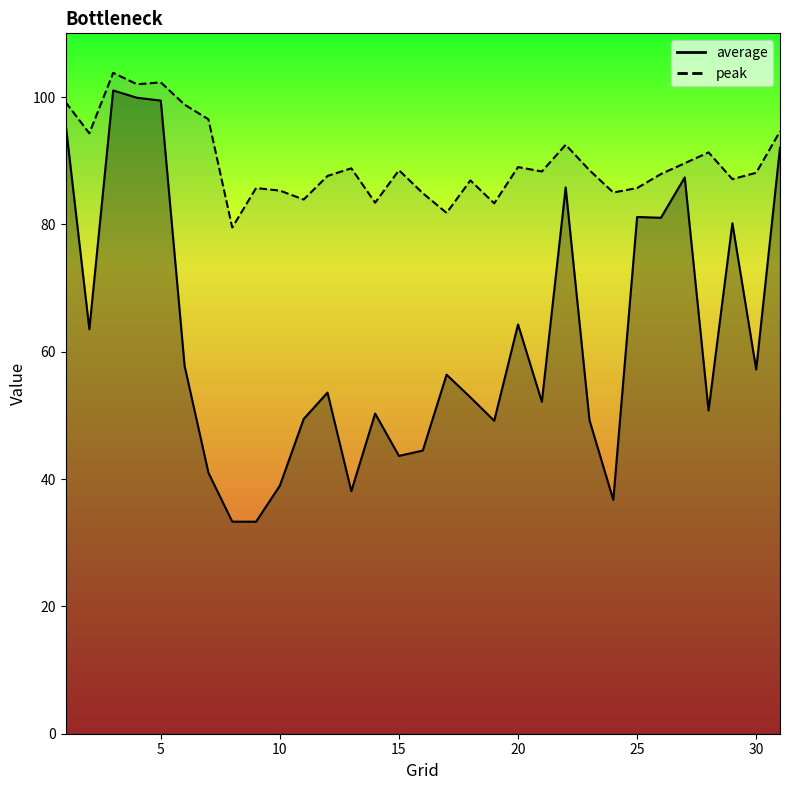

What is the difference between the maximum and minimum values in the average series?

67.7